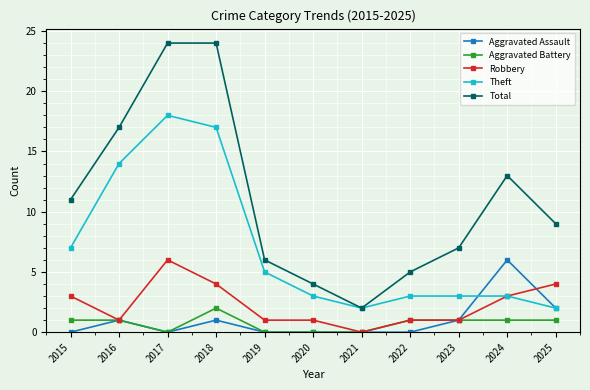

Is it true that Theft equals 25 at 2018?

False